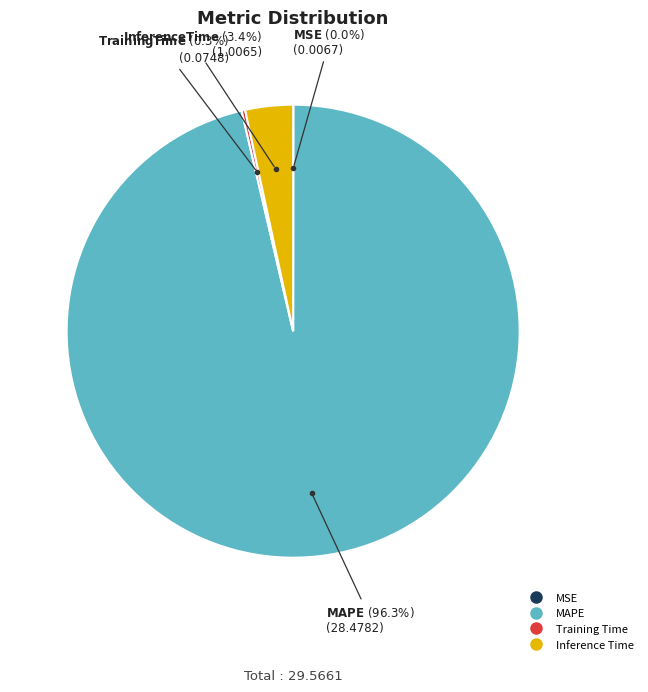

To the nearest percent, what portion does Inference Time represent?

3%